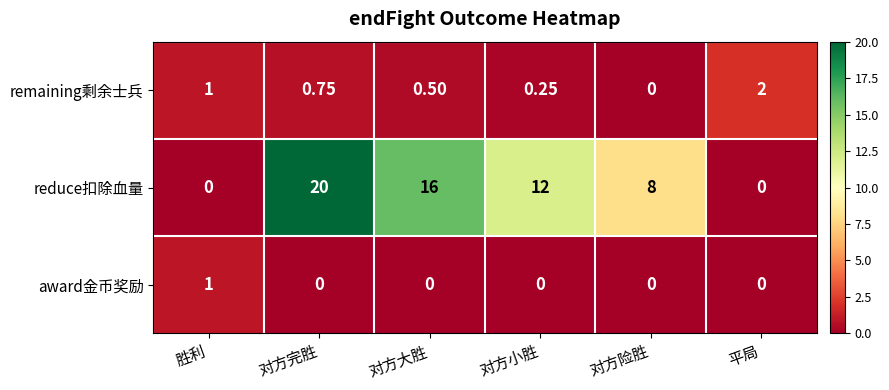

At which category is the sum across all series the highest?

对方完胜